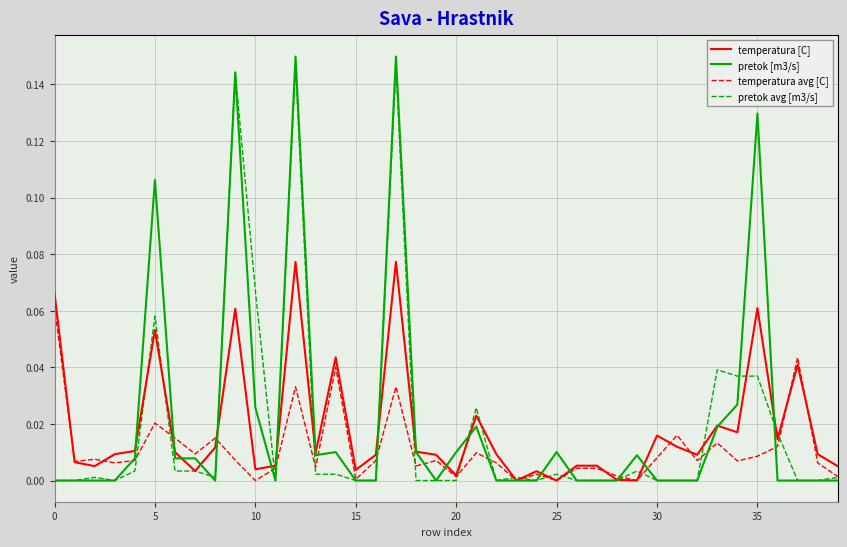

Which series has the largest range (max minus min)?

pretok [m3/s]